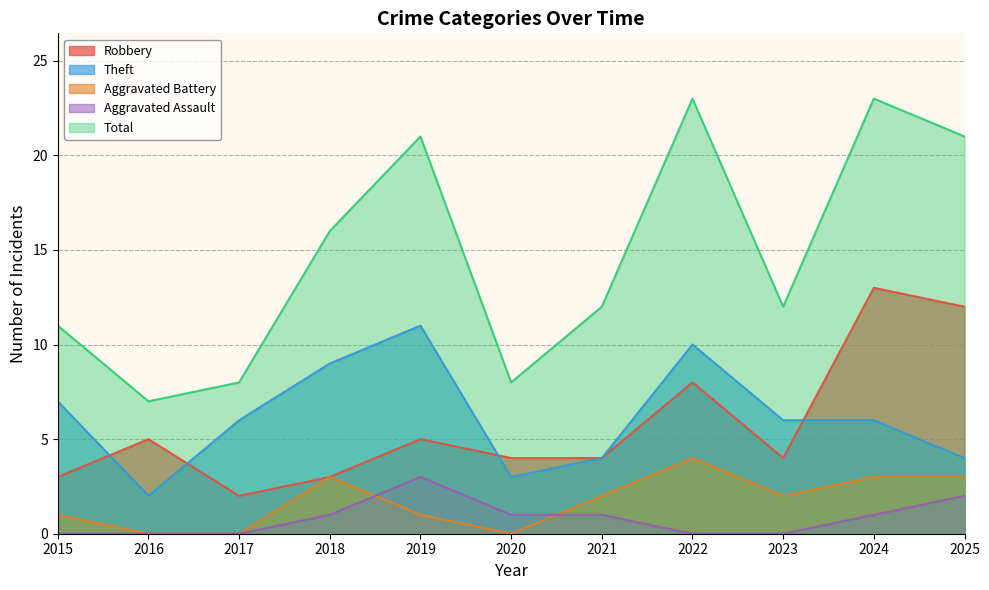

How many interior local peaks does the Total series have?

3